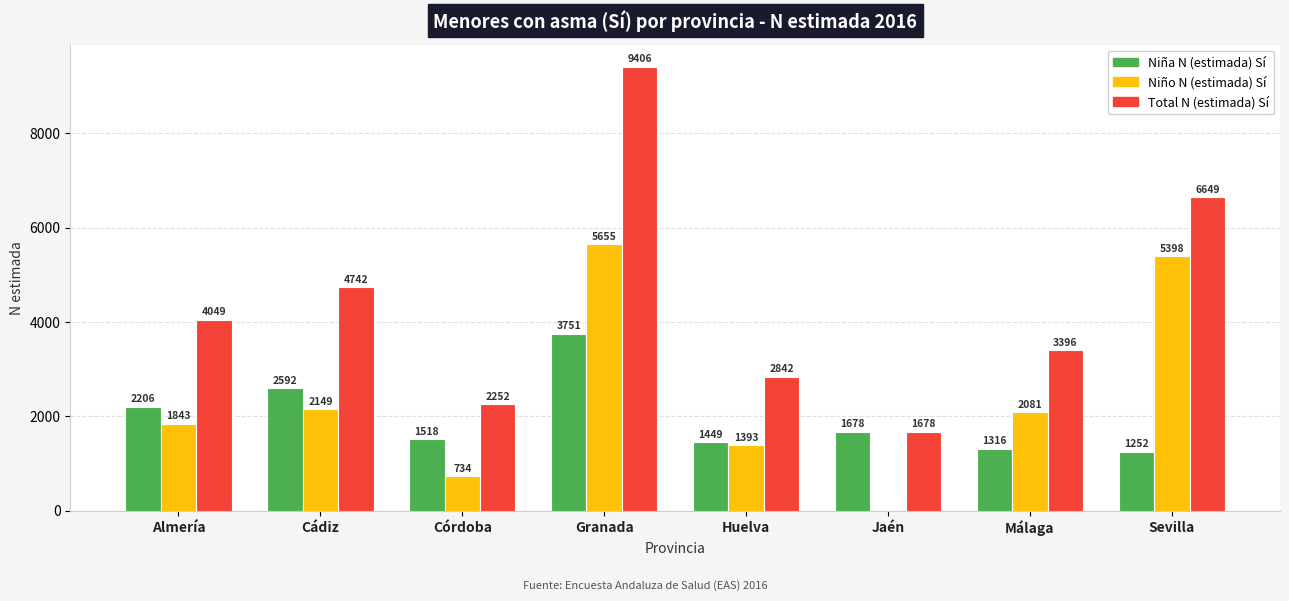

At which label does Total N (estimada) Sí reach its peak?

Granada